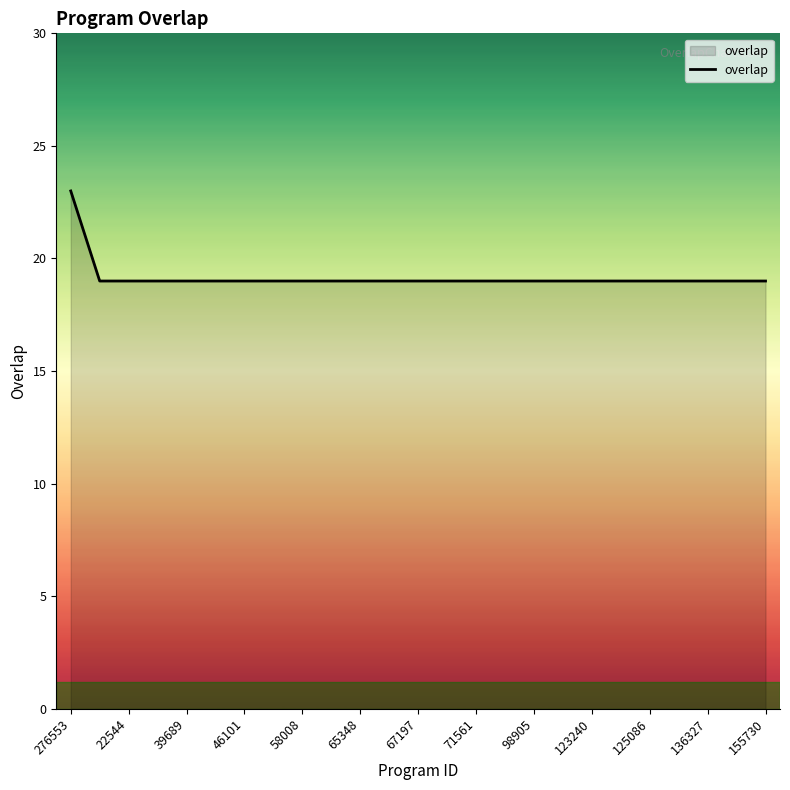

What is the difference between the maximum and minimum values?

4